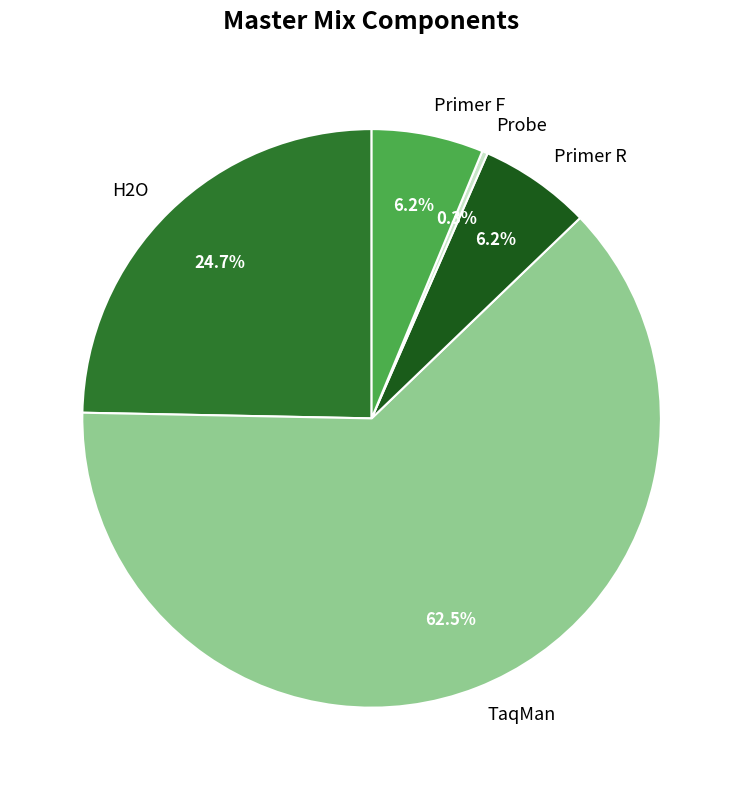

Between TaqMan and Primer F, which is larger?

TaqMan